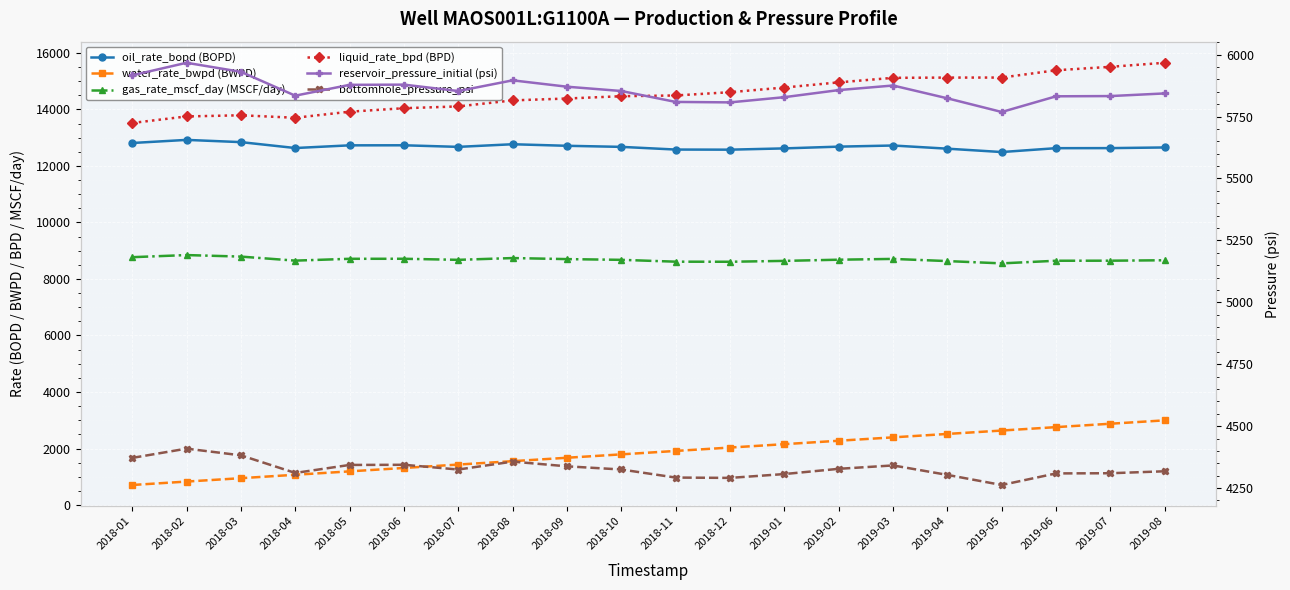

At which category does liquid_rate_bpd (BPD) reach its first local valley?

2018-04